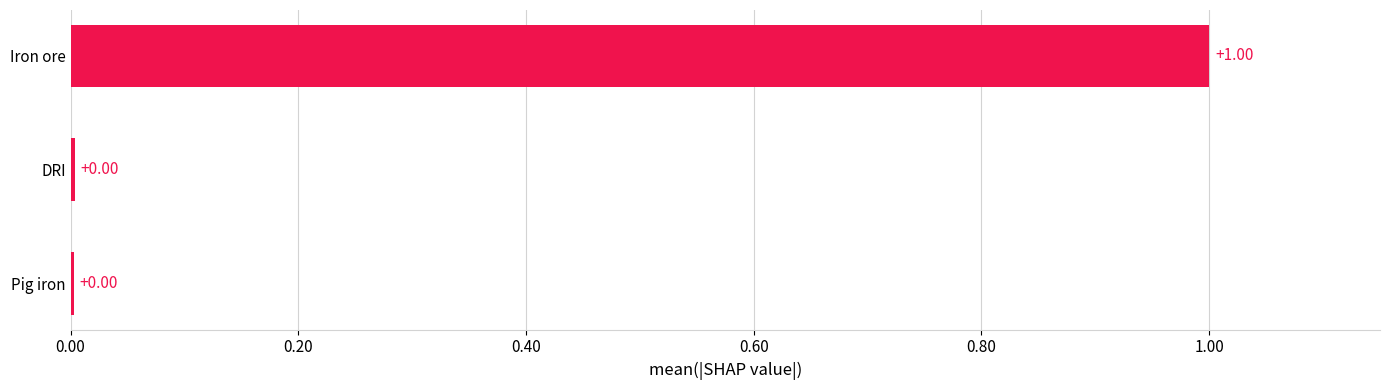

What is the sum of all values?

1.0